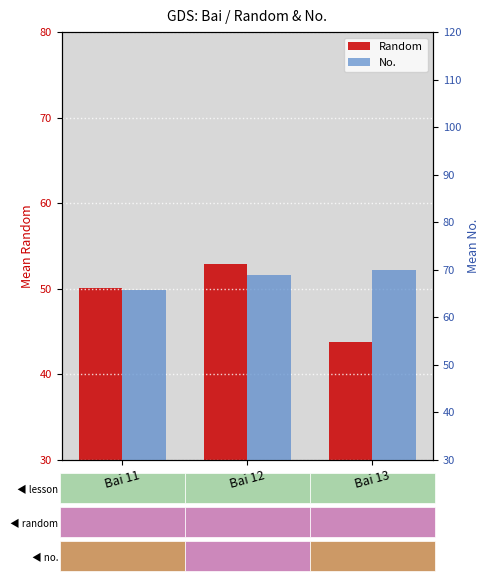

How many groups of bars are there?

3